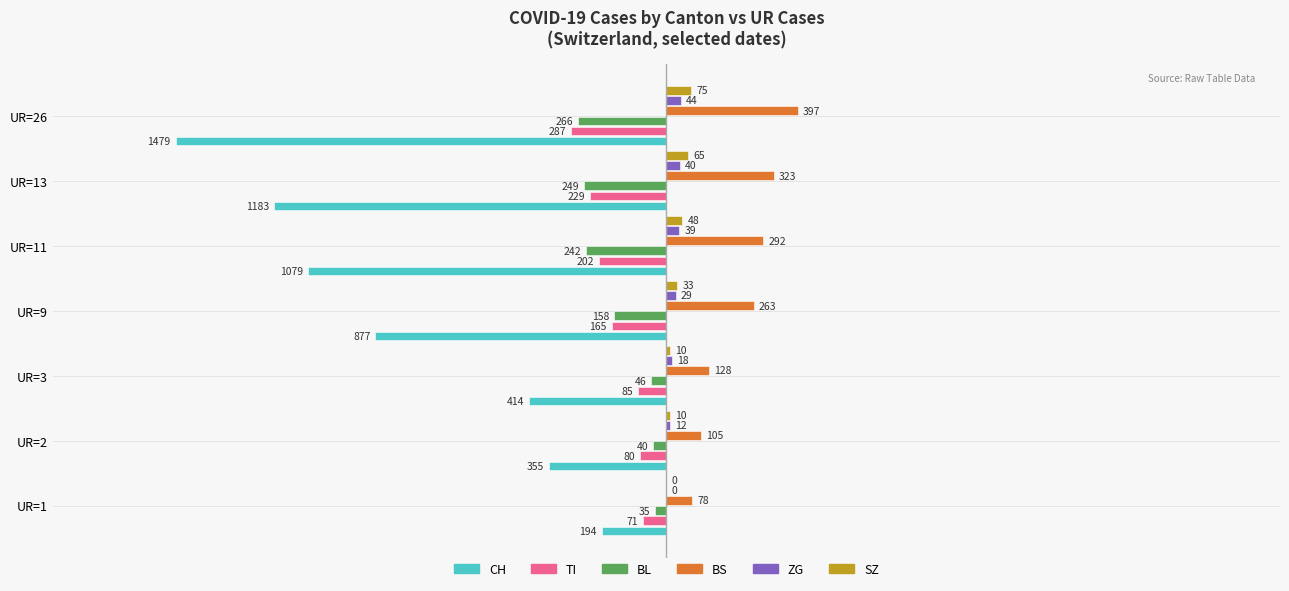

How many data points in BL are above -158?

3